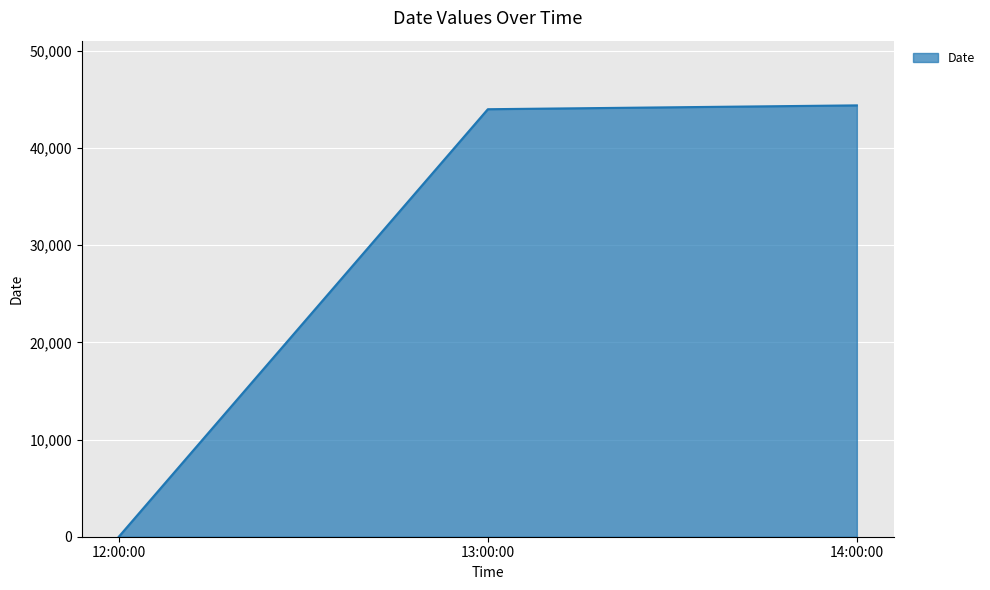

The chart shows a value of 1 at 12:00:00. True or false?

True